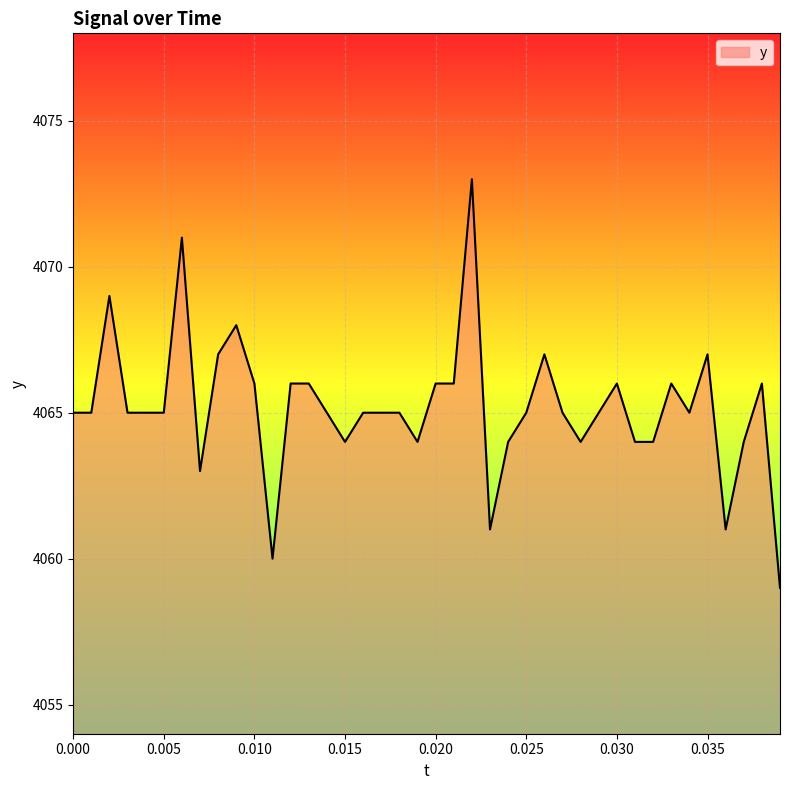

What is the smallest value displayed?

4059